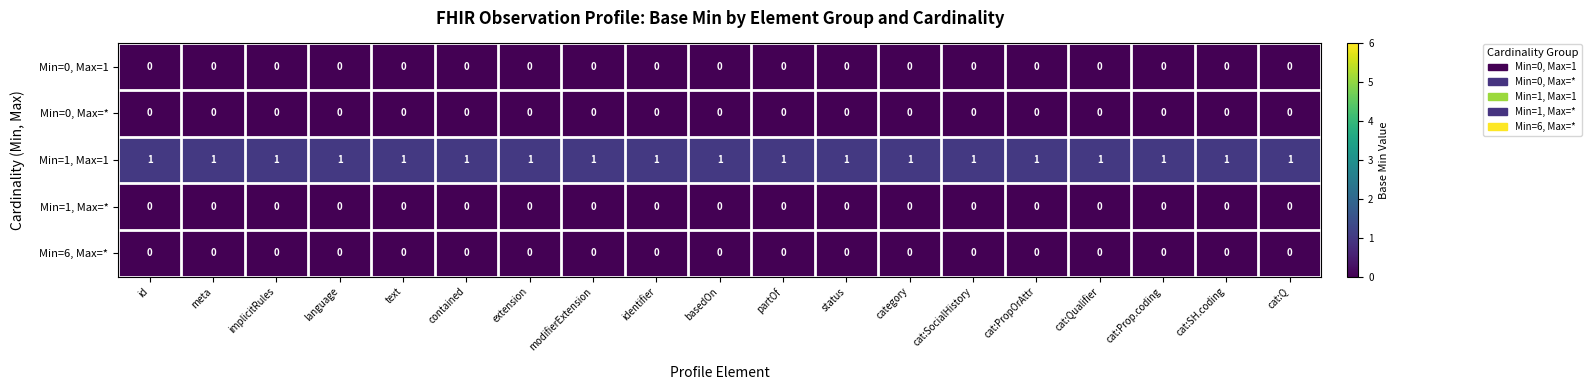

Which series has the largest total across all categories?

Min=1, Max=1